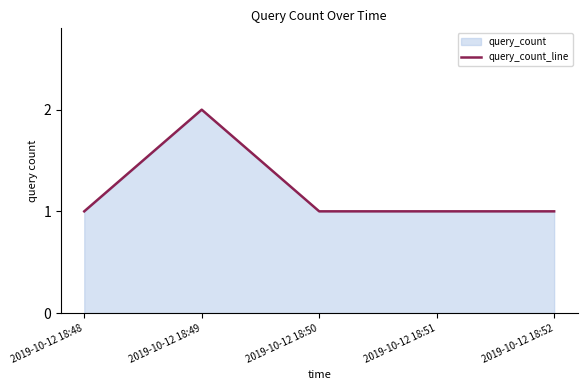

The value at 2019-10-12 18:52 is 1. True or false?

True